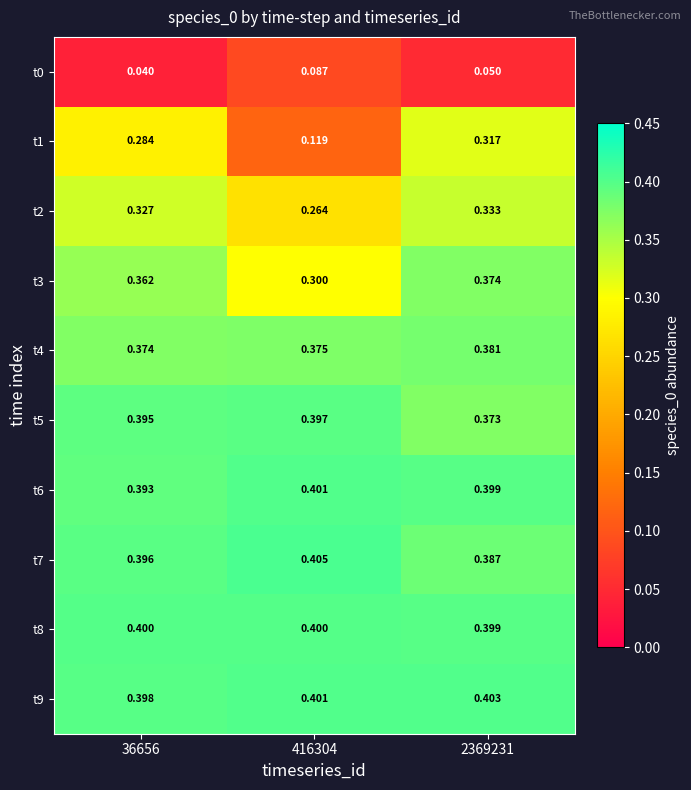

Count the number of categories in the chart.

3